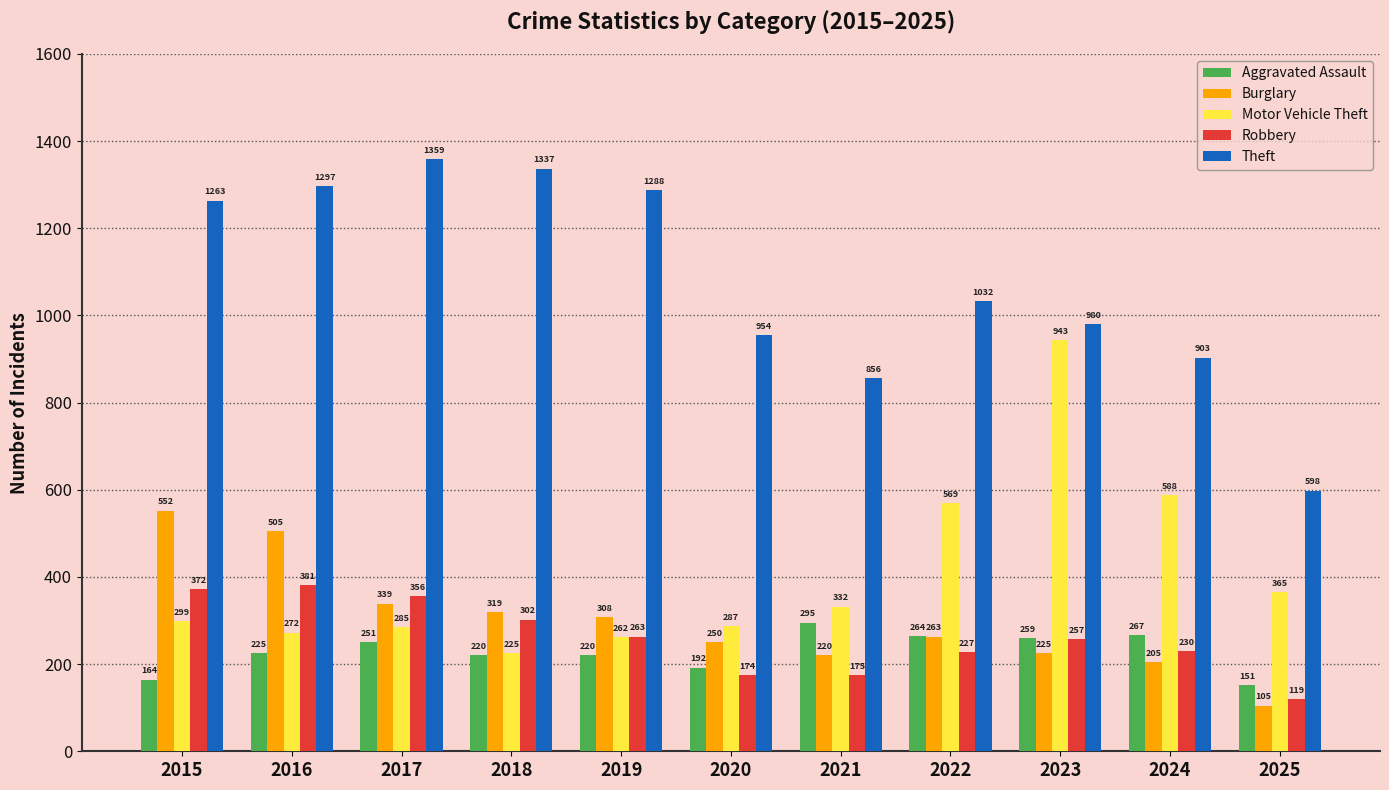

Which series has the largest range (max minus min)?

Theft